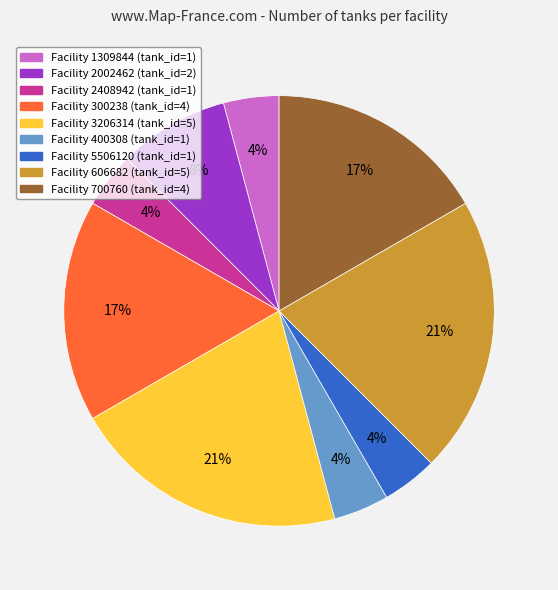

Is there any slice that represents more than half of the pie?

No